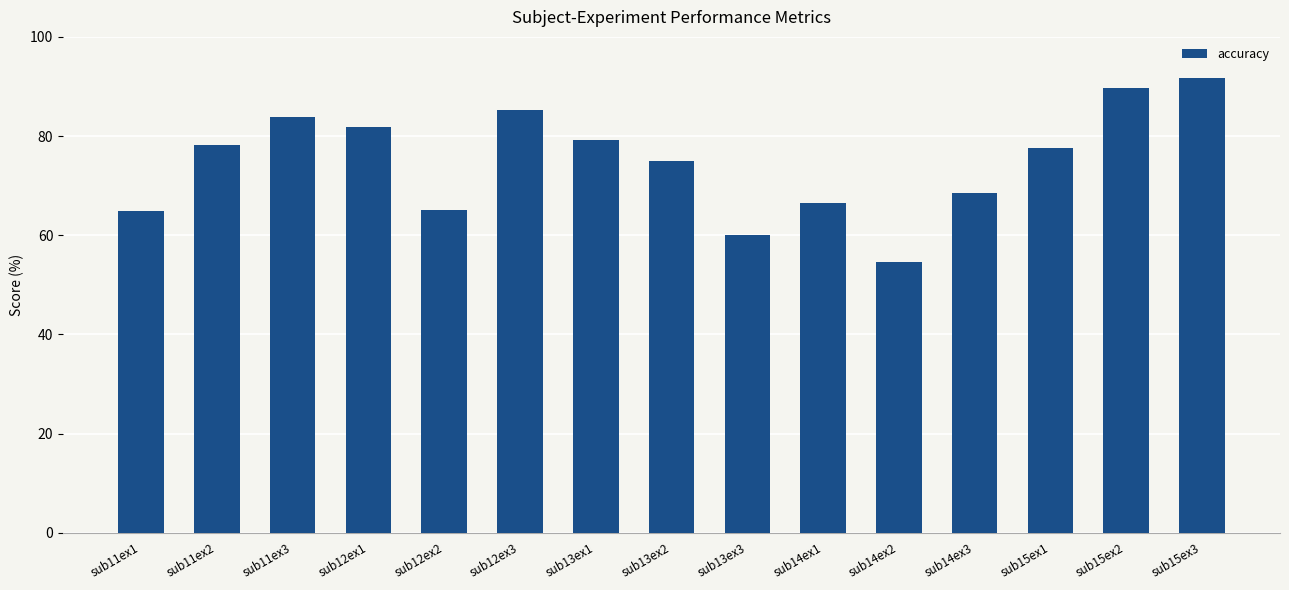

Are the bars grouped side by side (vs. stacked)?

Yes